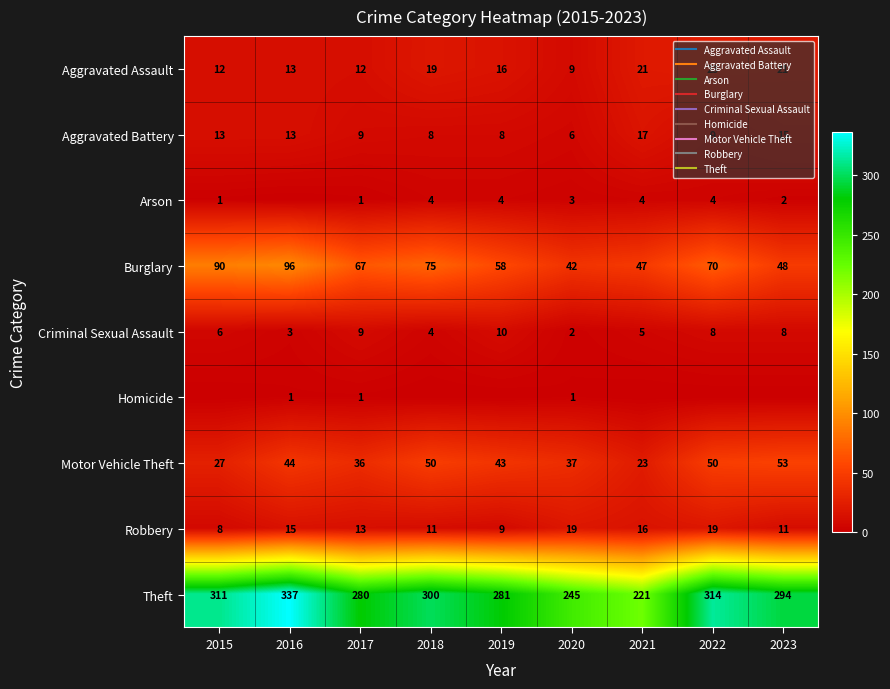

Is the value of Motor Vehicle Theft at 2022 greater than the value of Aggravated Battery at 2020?

Yes